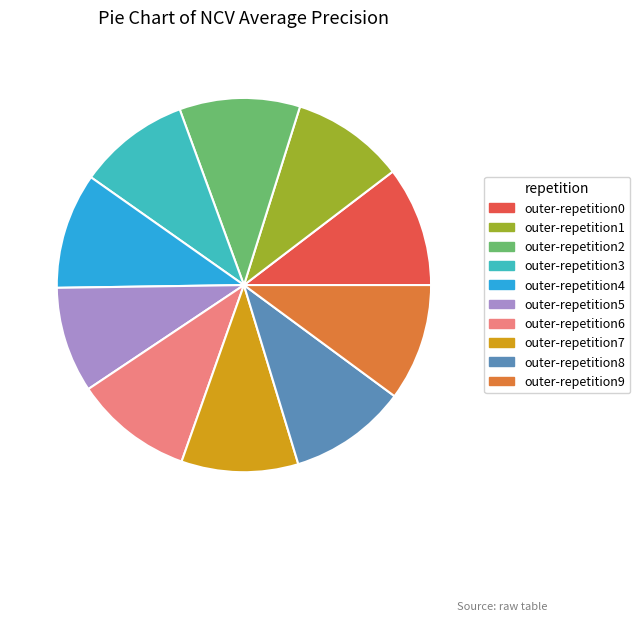

True or false: outer-repetition7 accounts for 21% of the total.

False